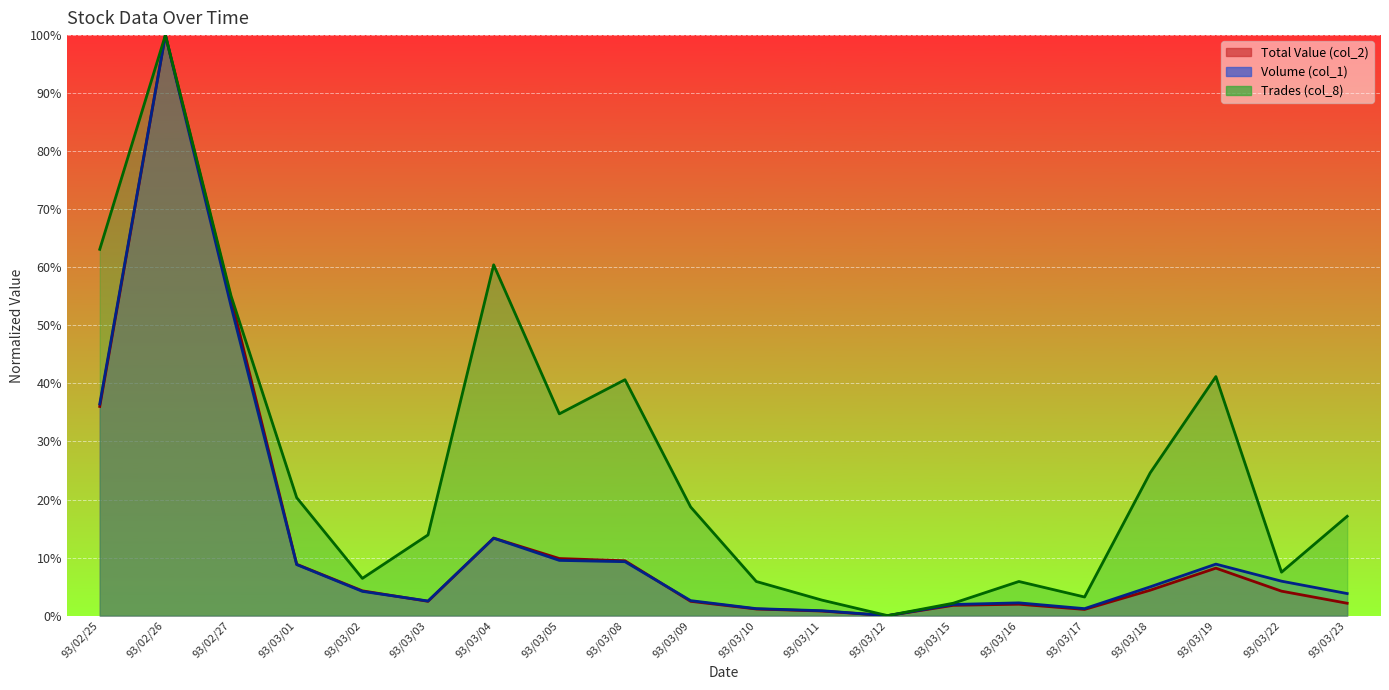

What position from the left is 93/03/03?

6